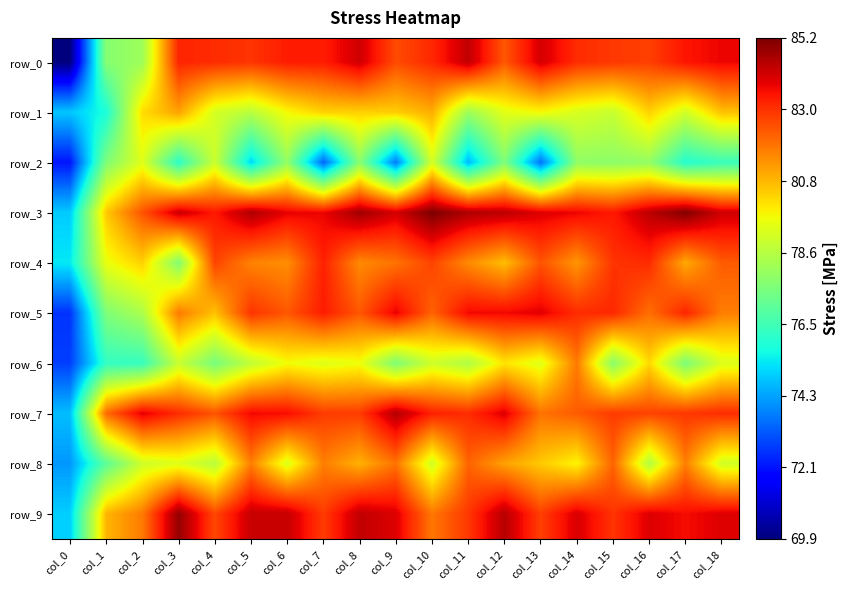

Is the value of row_2 at col_18 greater than the value of row_4 at col_12?

No